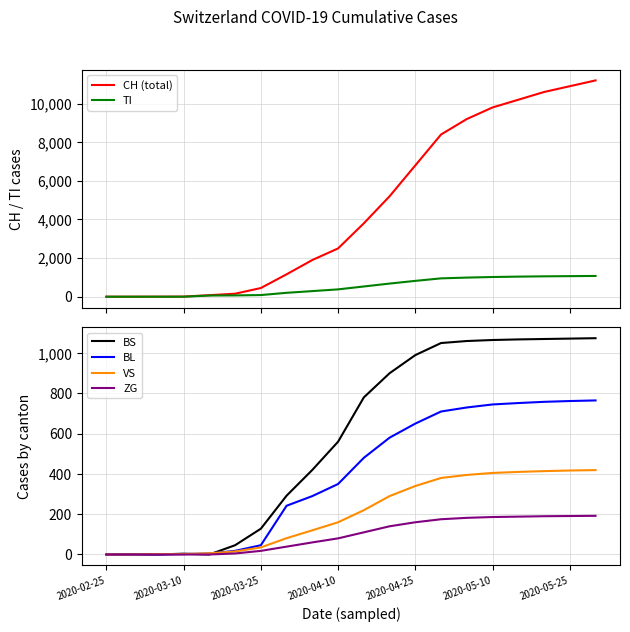

What is the sum of all ZG values?

1916